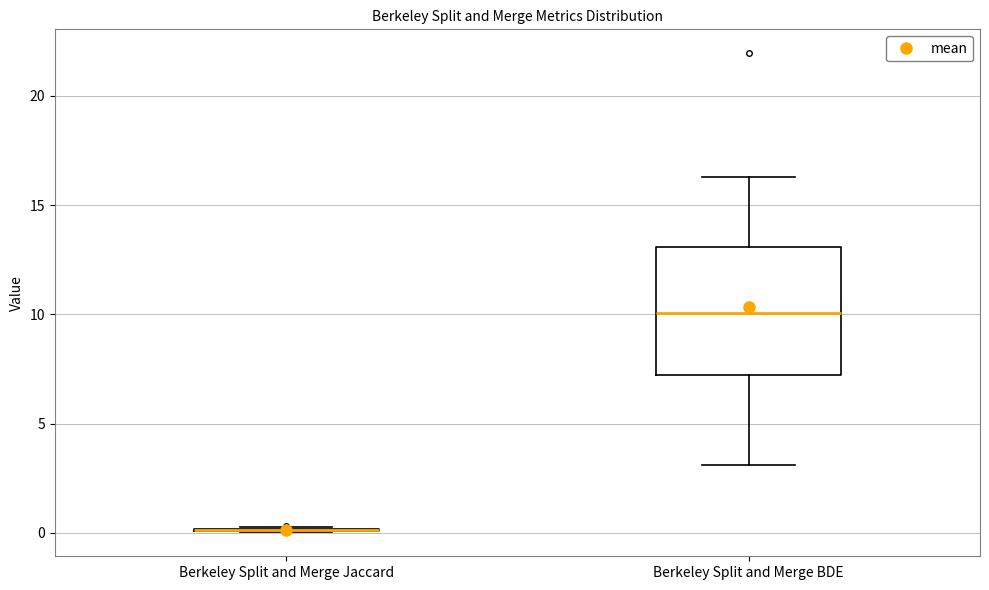

Comparing the boxes themselves (not the whiskers), which one is the tallest?

Berkeley Split and Merge BDE